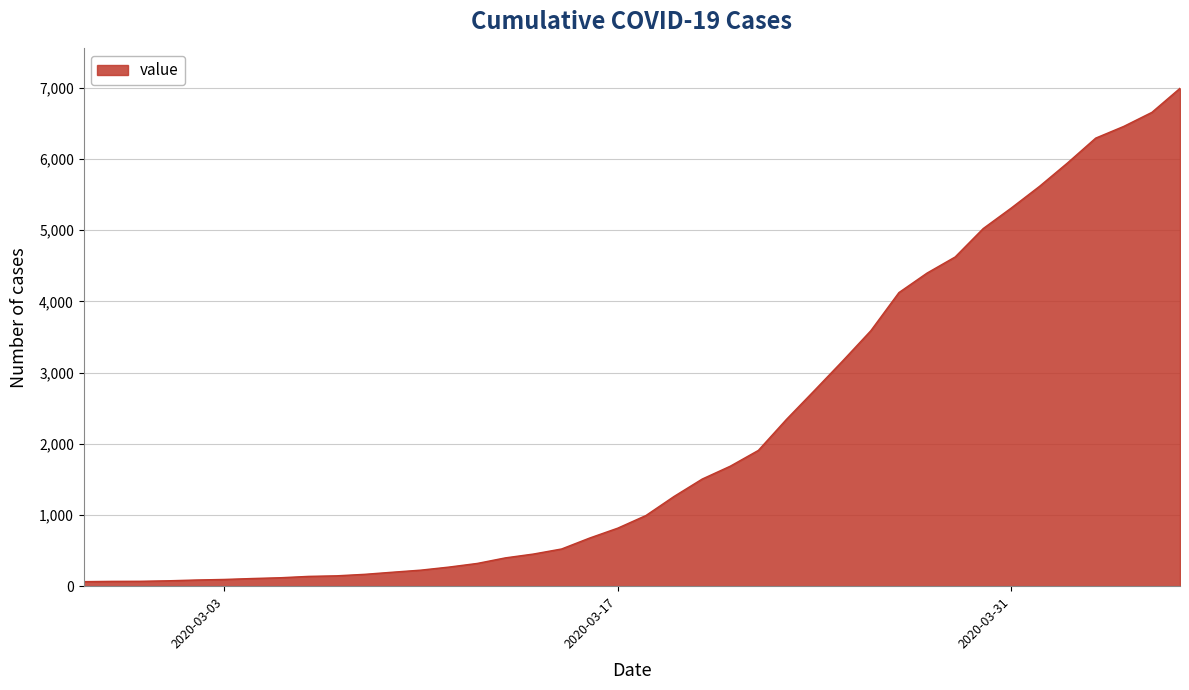

What is the maximum value shown in the chart?

6995